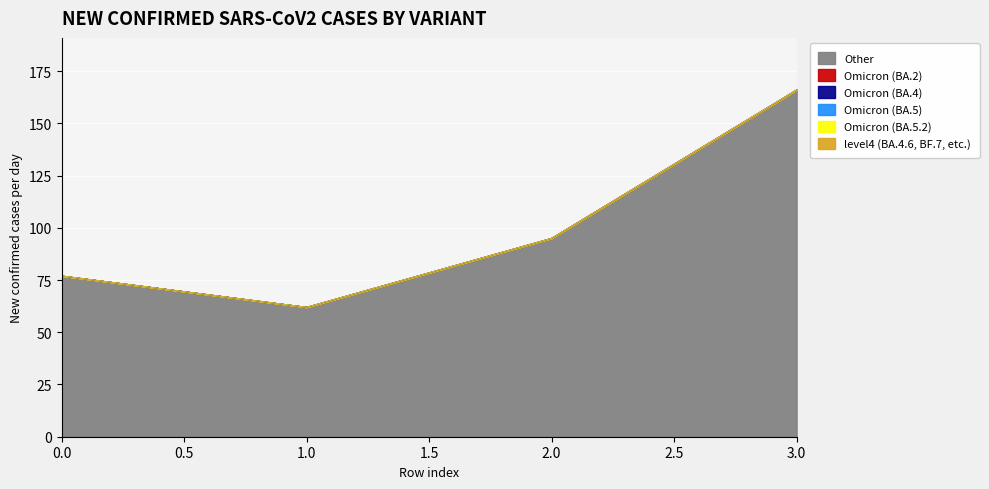

Reading left to right, list all the values displayed in this chart.

Other: 0=77	1=62	2=95	3=166
Omicron (BA.2): 0=0	1=0	2=0	3=0
Omicron (BA.4): 0=0	1=0	2=0	3=0
Omicron (BA.5): 0=0	1=0	2=0	3=0
Omicron (BA.5.2): 0=0	1=0	2=0	3=0
level4 (BA.4.6, BF.7, etc.): 0=0	1=0	2=0	3=0